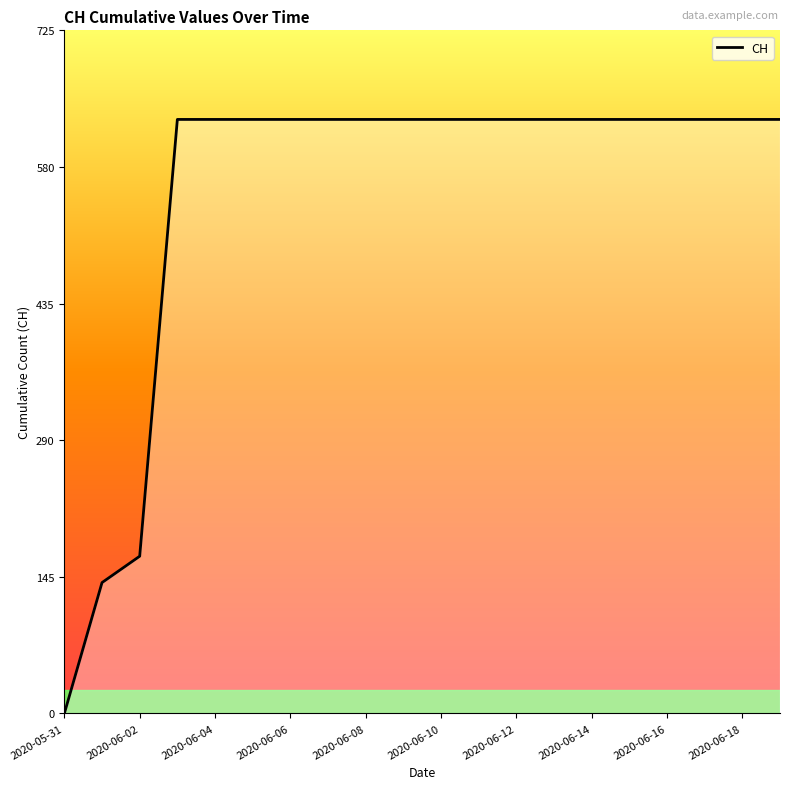

What is the greatest value displayed?

631